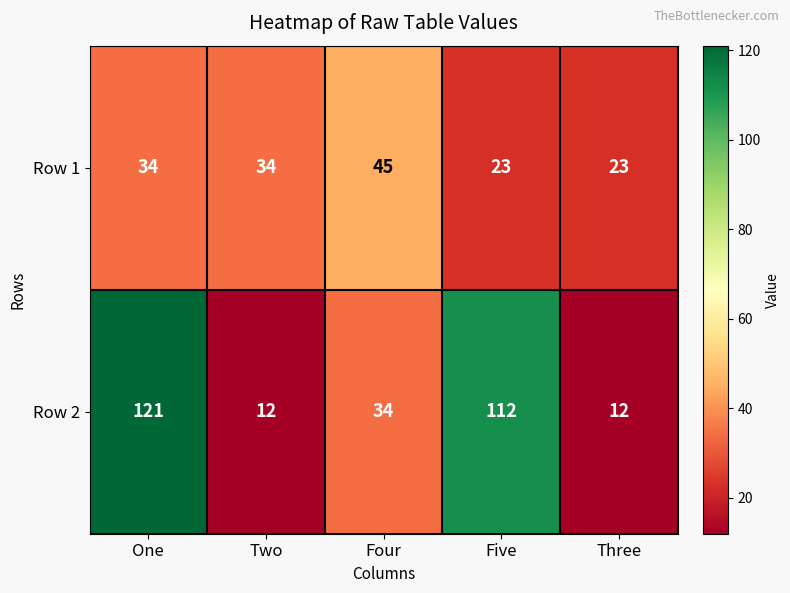

What is the sum of the Row 1 values at One and Two?

68